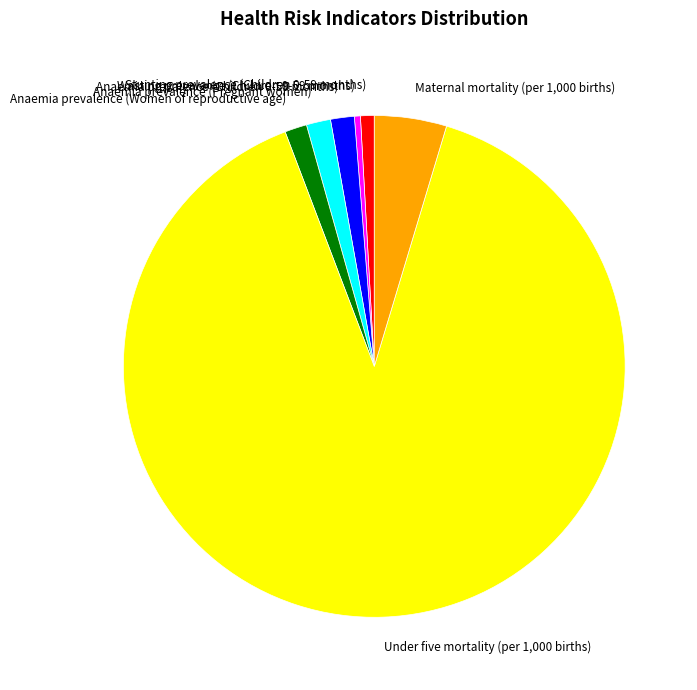

Between Maternal mortality (per 1,000 births) and Anaemia prevalence (Children 0-59 months), which is larger?

Maternal mortality (per 1,000 births)